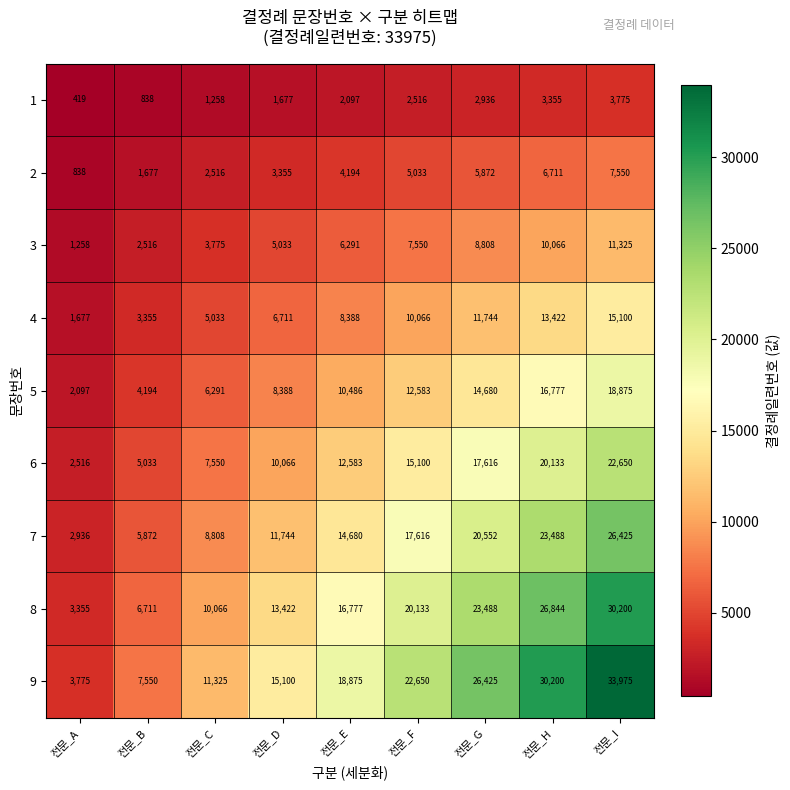

True or false: 1 has a value of 419 at 전문_A.

True